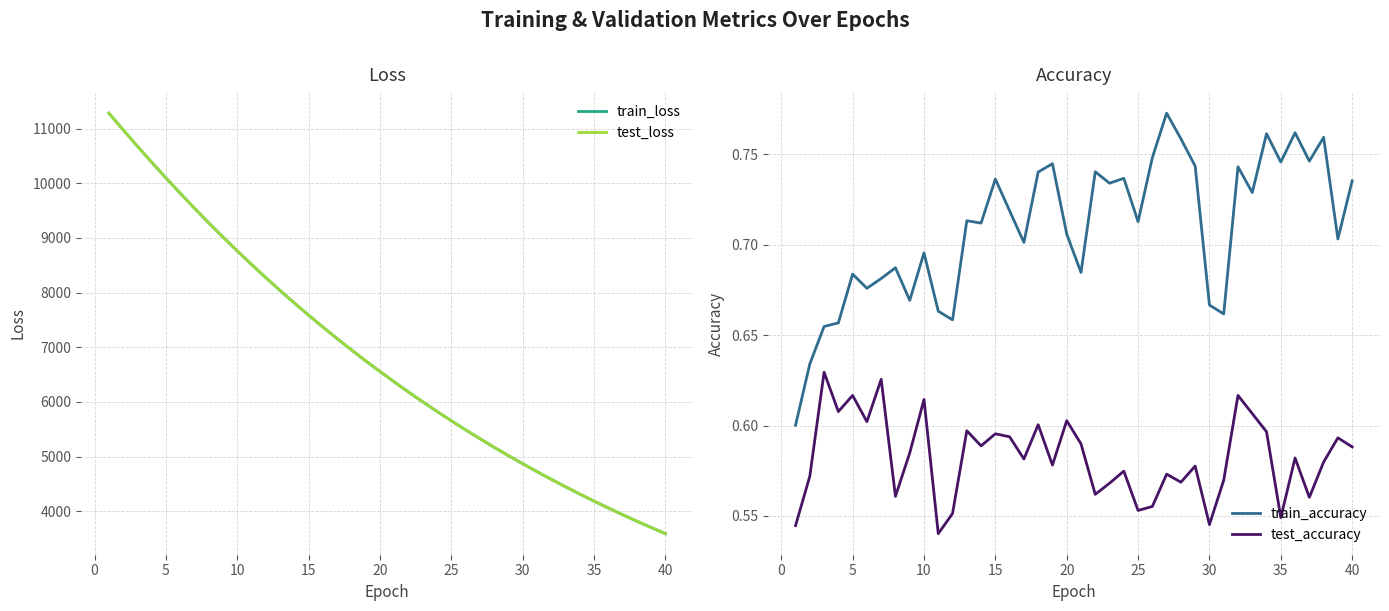

Rank the series by their maximum value, from highest to lowest.

test_loss, train_loss, train_accuracy, test_accuracy